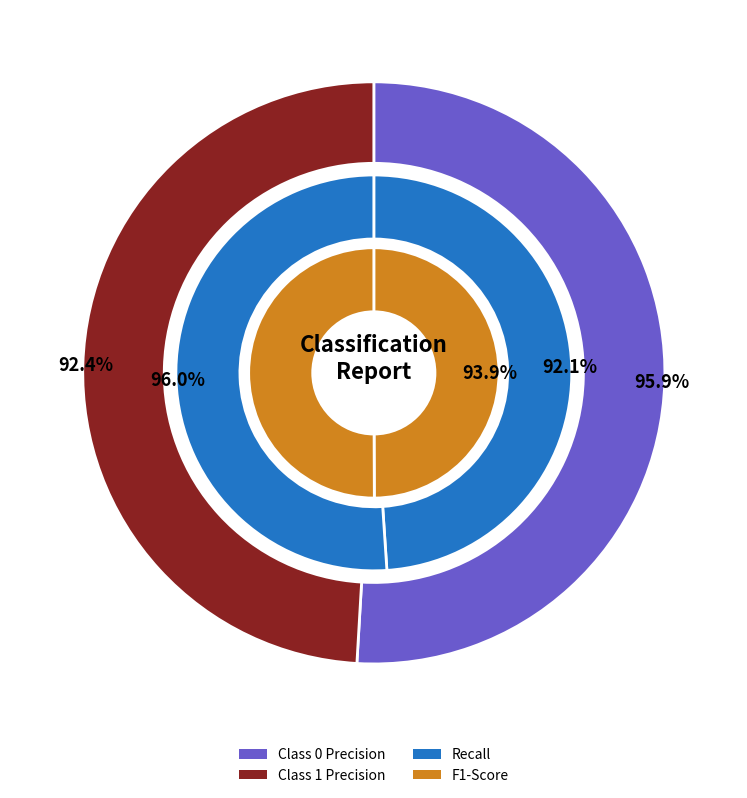

Combined, what portion of the pie is 0 and 1?

100.0%